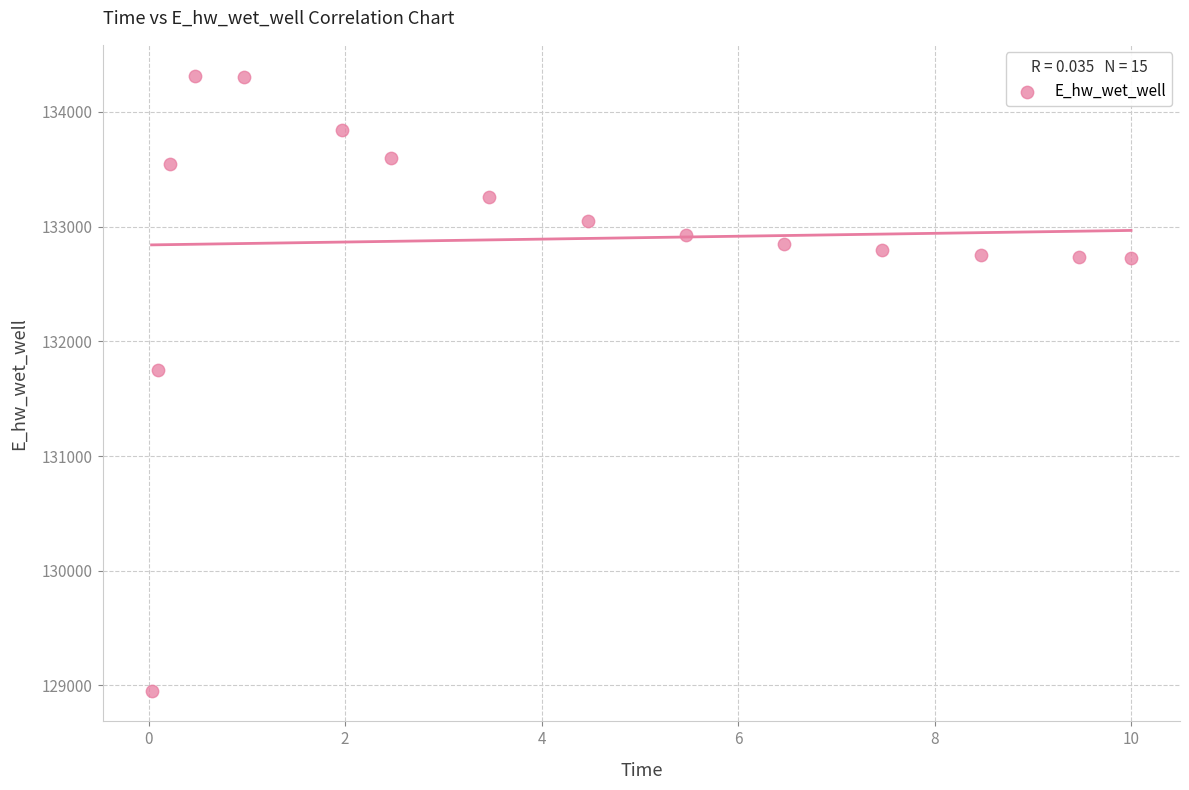

What Y value in the scatter plot is closest to 131635?

131751.8